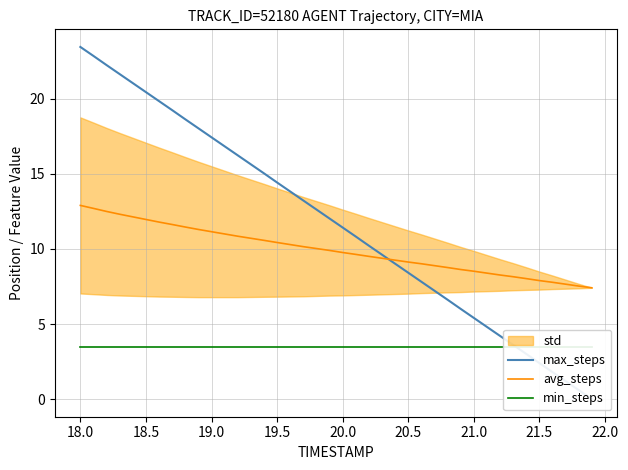

After their last crossing, which series has the higher values: min_steps or max_steps?

min_steps